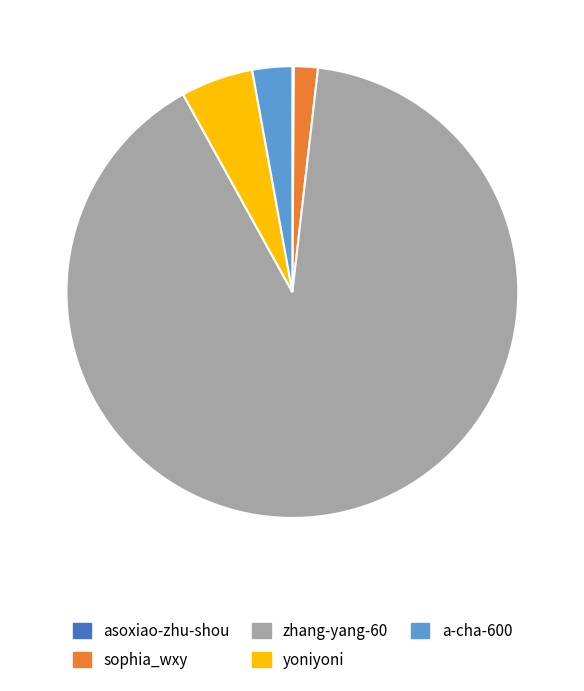

True or false: a-cha-600 accounts for 3% of the total.

True